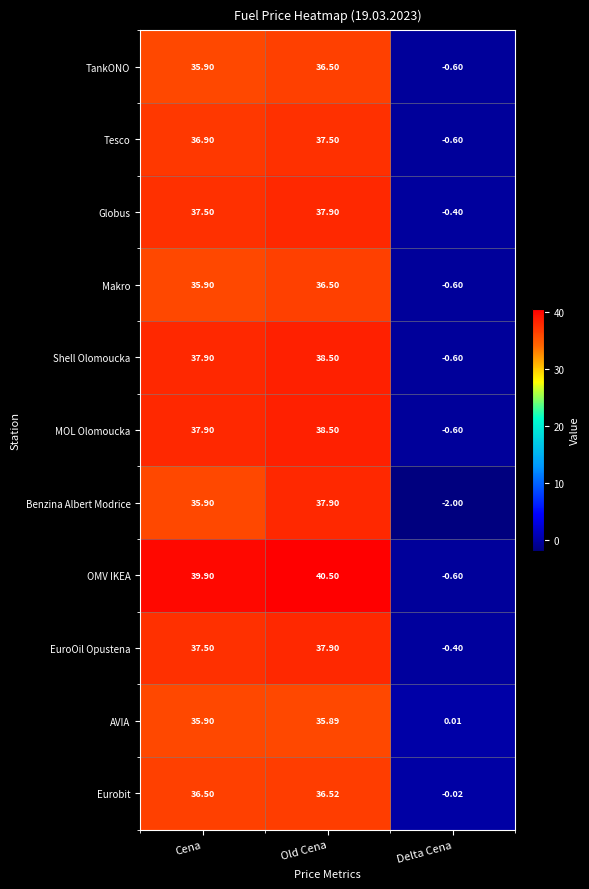

Which label corresponds to the smallest value in the chart?

Delta Cena